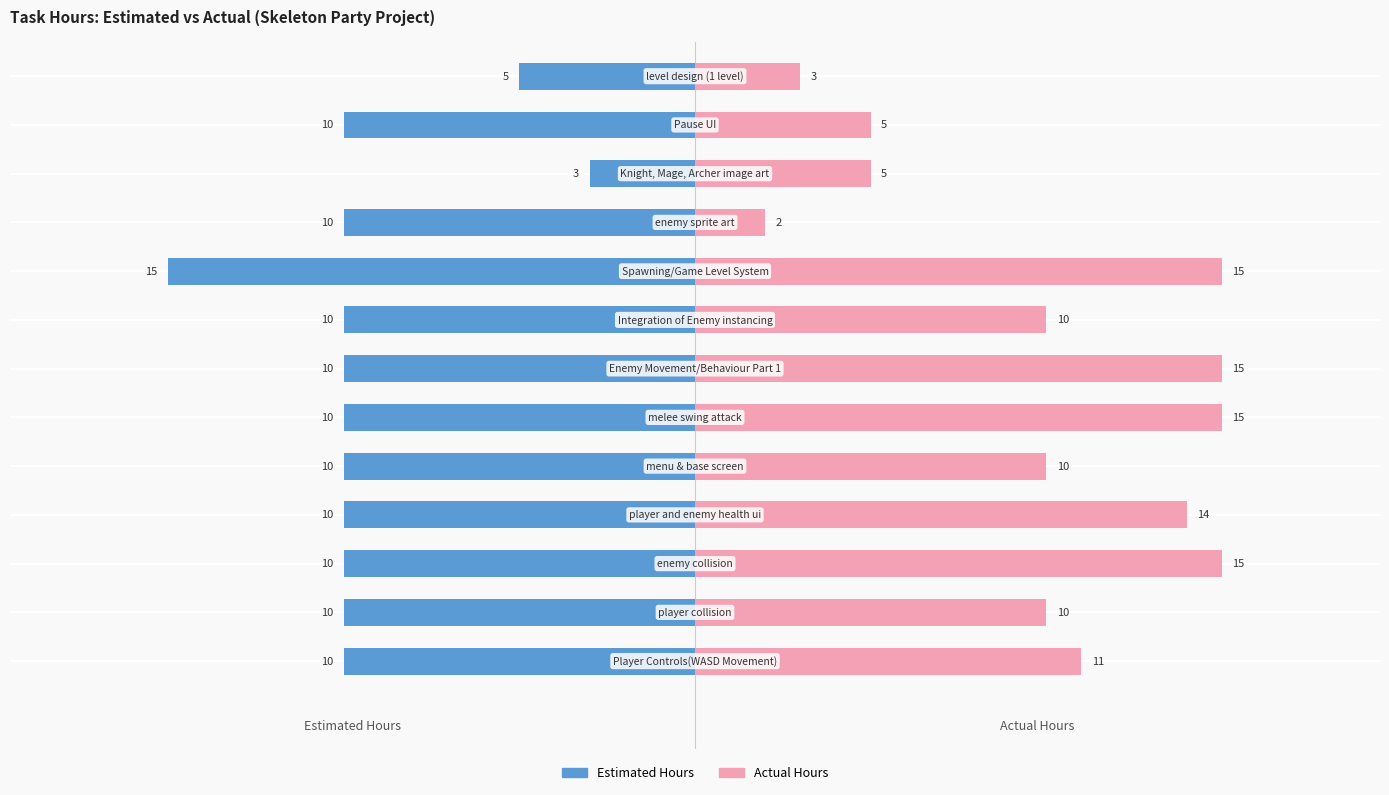

The Actual Hours series shows 15 at 6. True or false?

True